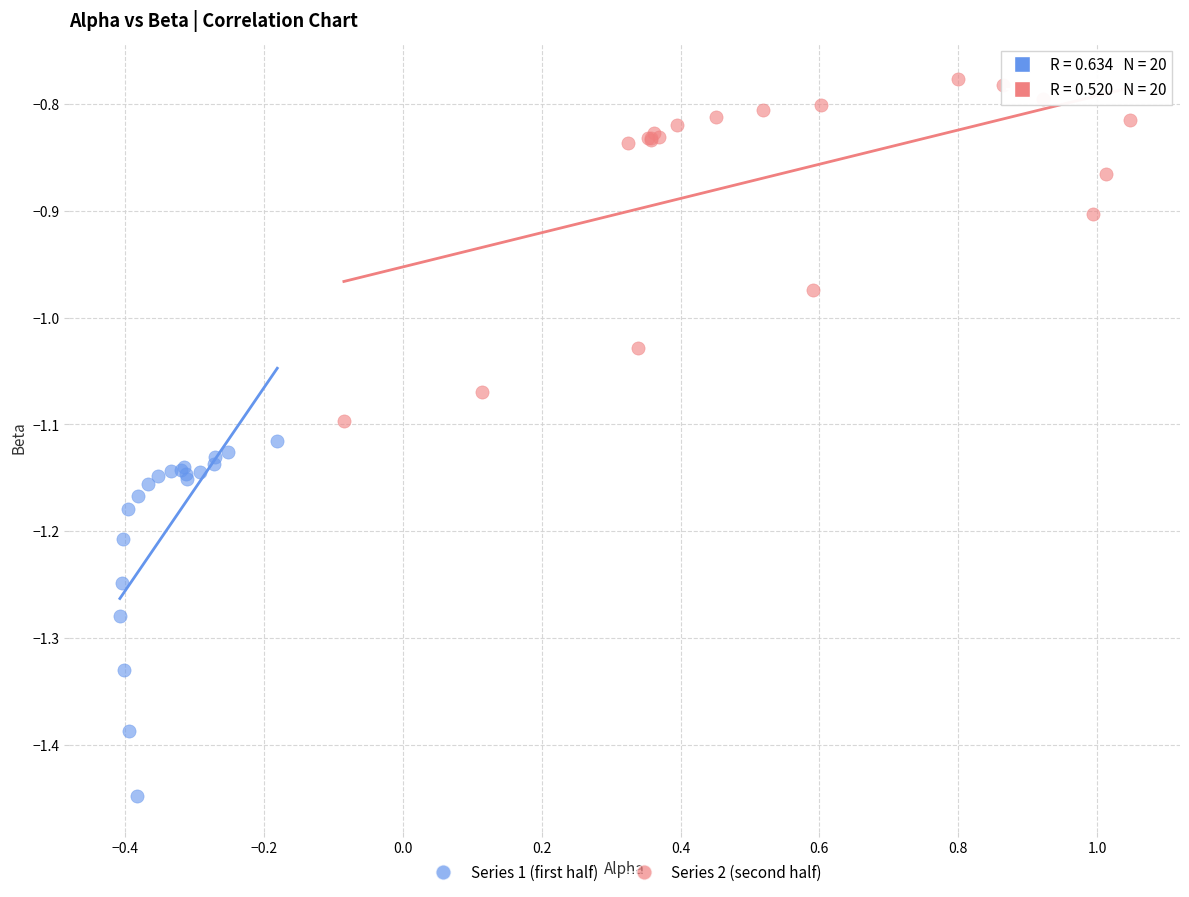

Which series has the widest spread of Y values?

Series 1 (first half)